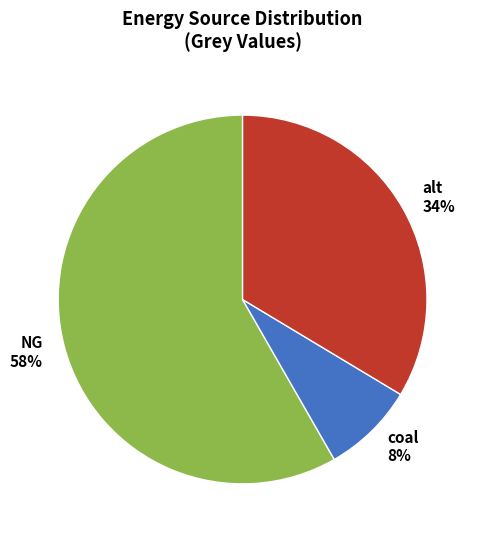

Which has a higher value, coal or alt?

alt